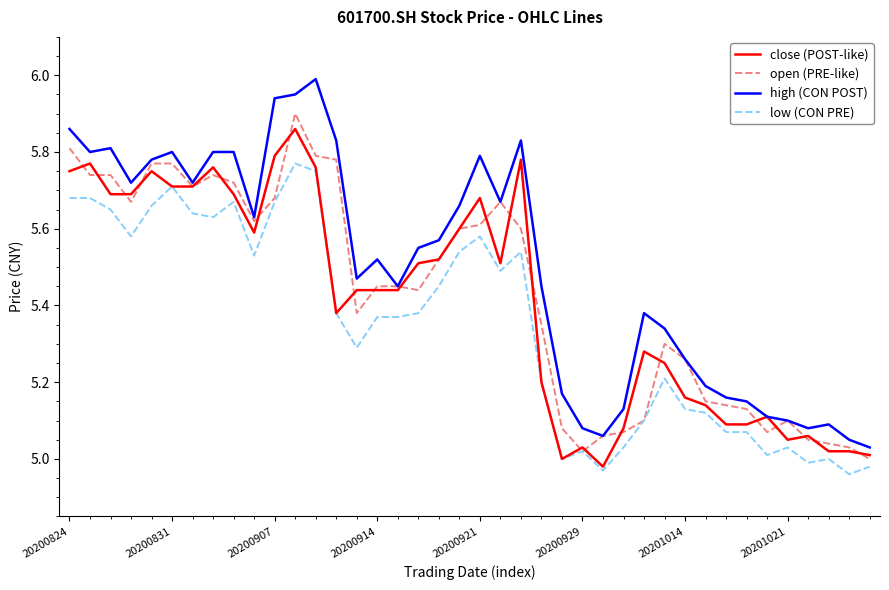

Which series has the largest total across all categories?

high (CON POST)